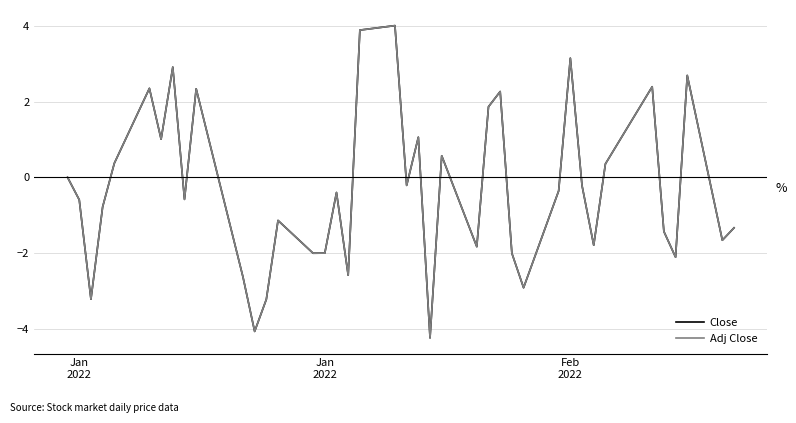

What is the maximum value shown in the chart?

4.0